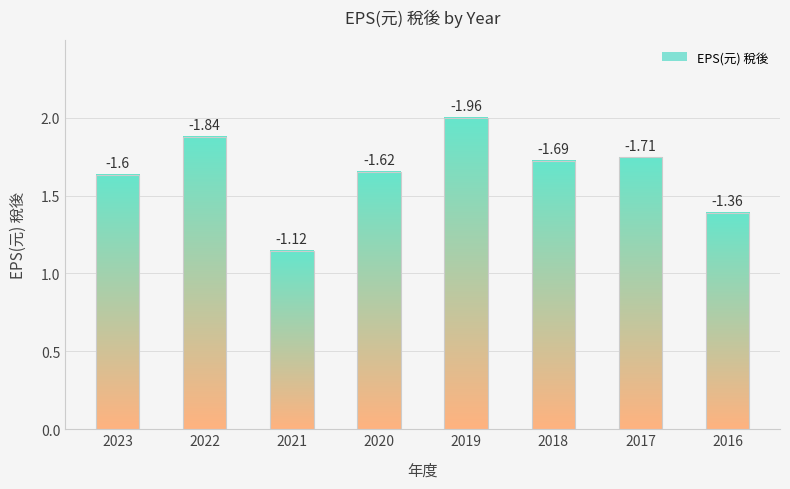

Count the number of categories in the chart.

8